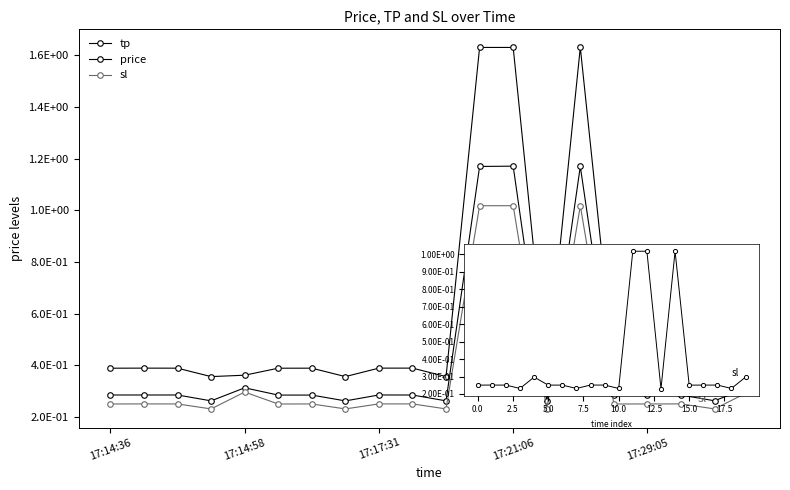

What is the difference between the maximum and minimum values in the tp series?

1.3